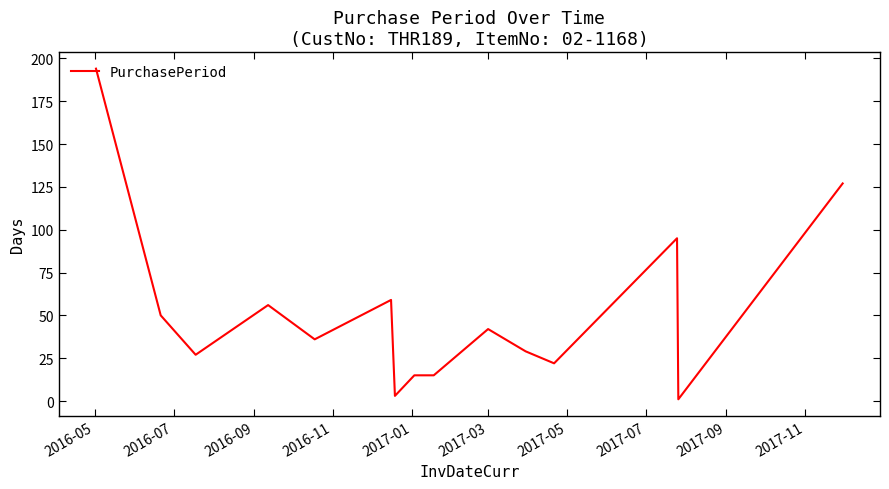

What is the difference between the maximum and minimum values?

193